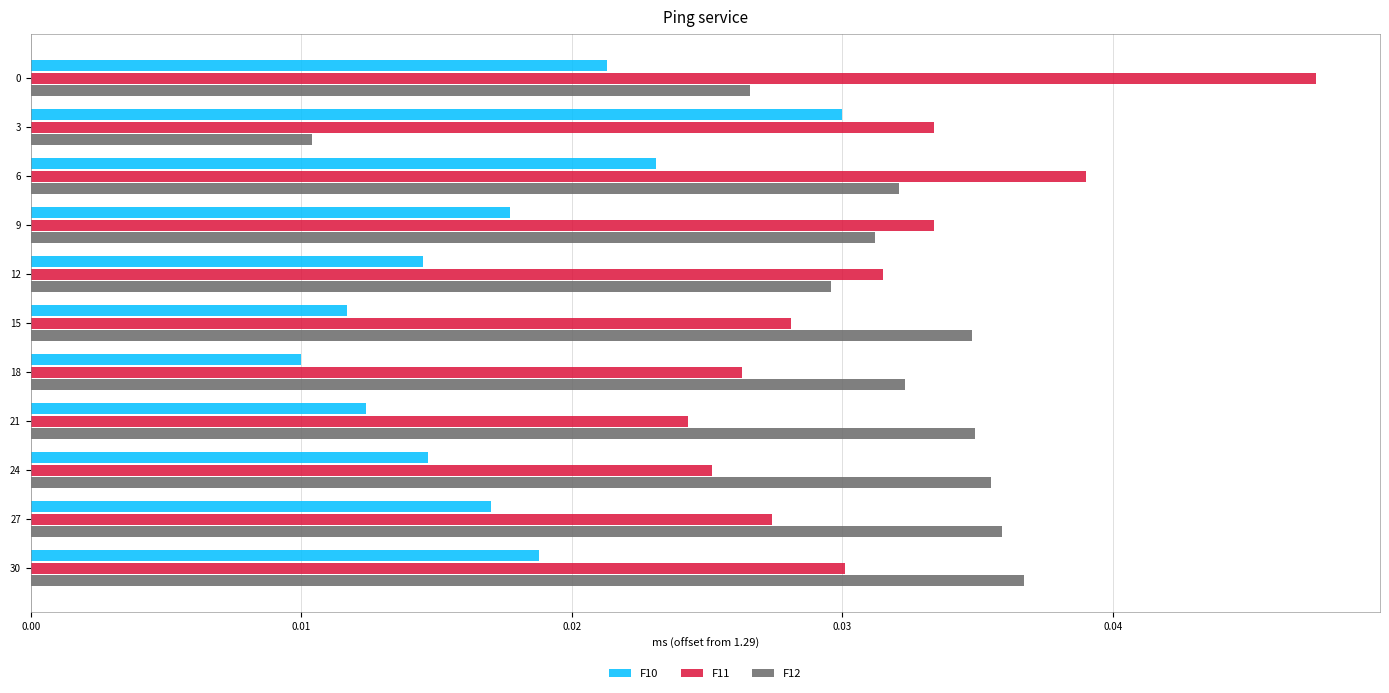

List the series in order of their peak value, highest first.

F11, F12, F10